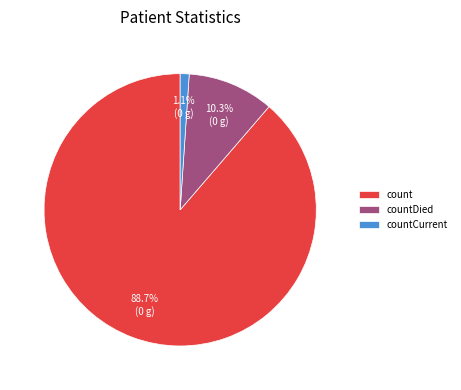

Does countCurrent represent more than half of the total?

No